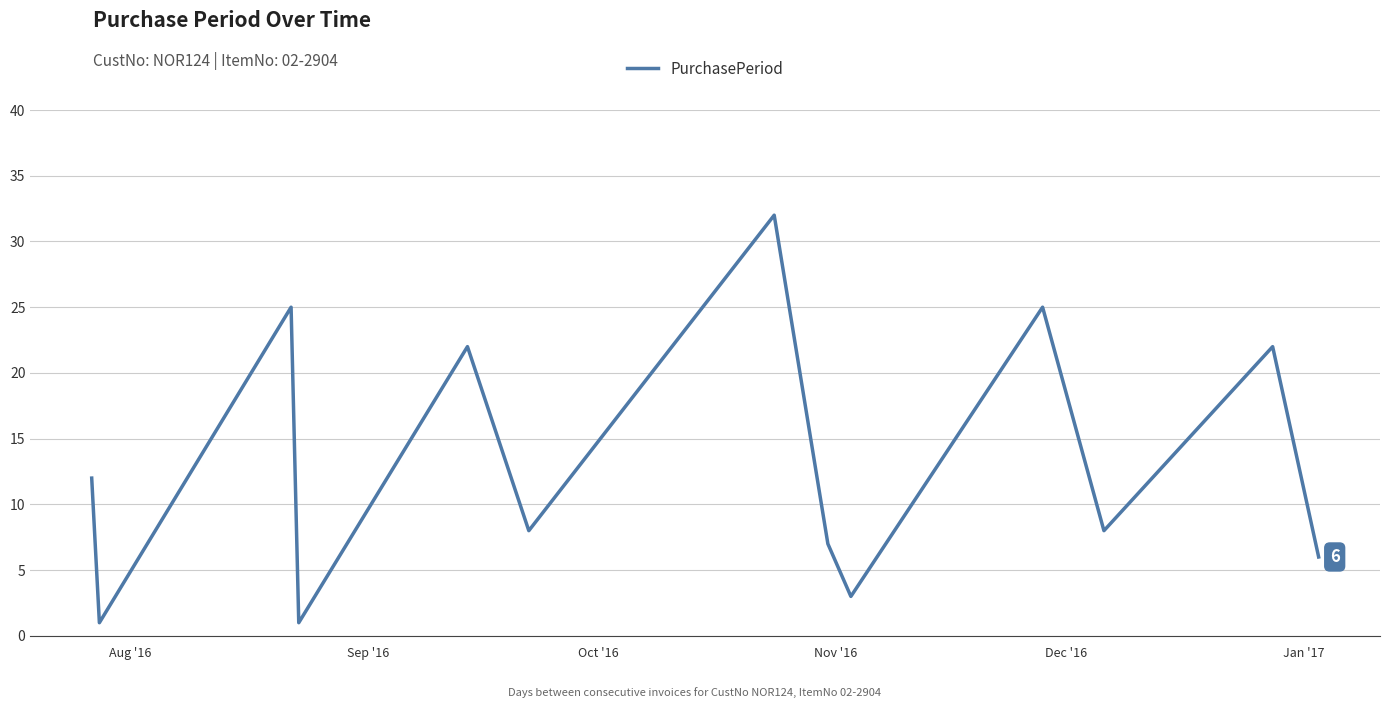

What is the greatest value displayed?

32